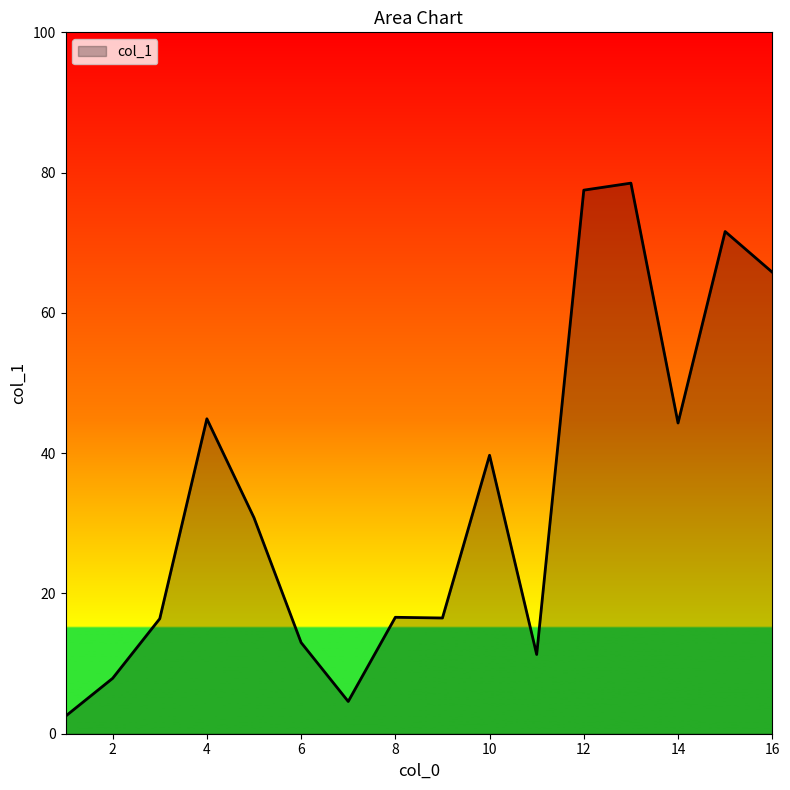

What is the difference between the maximum and minimum values?

76.0